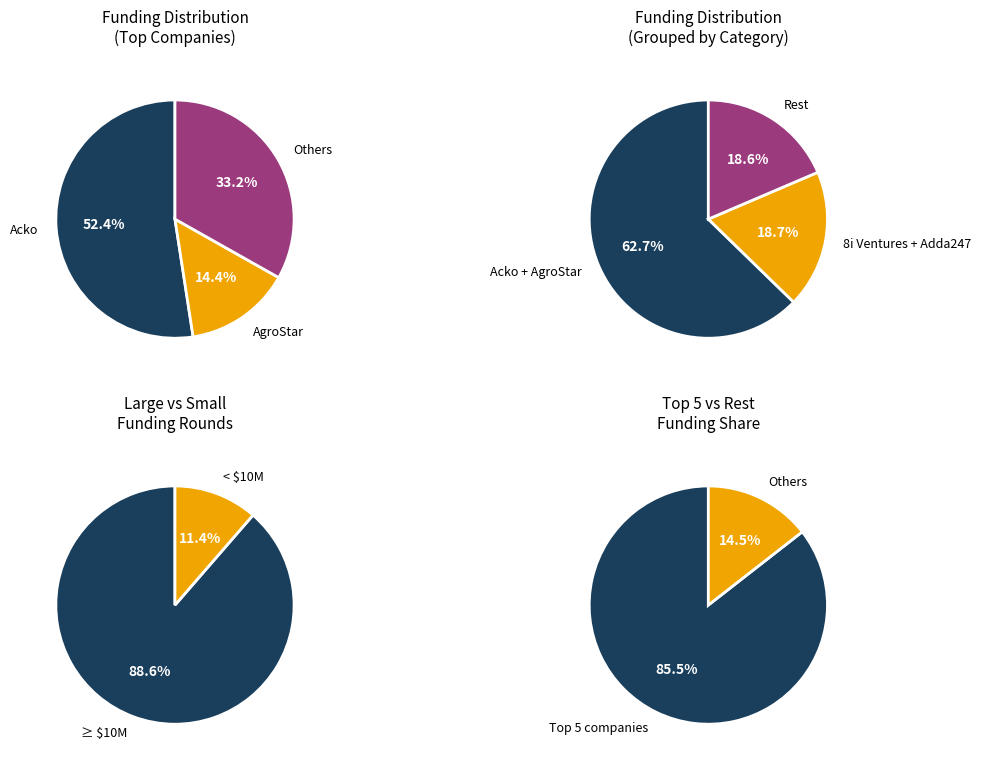

True or false: Advantage Club accounts for 11% of the total.

False